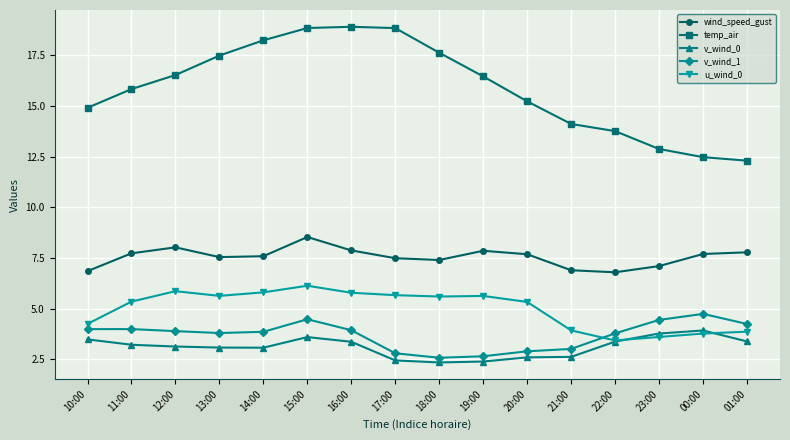

What are all the series names shown in the legend?

wind_speed_gust, temp_air, v_wind_0, v_wind_1, u_wind_0